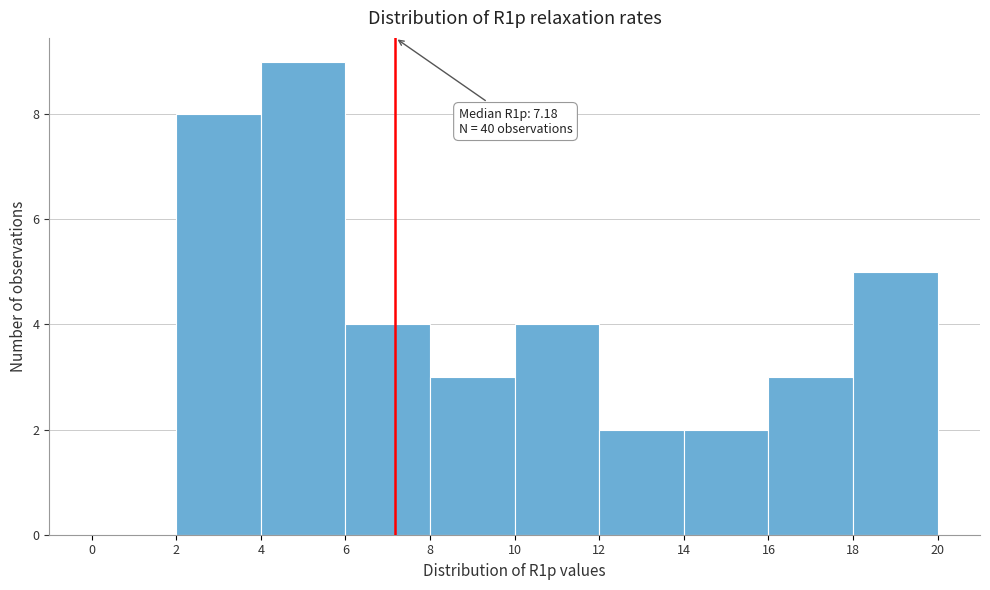

Which range on the x-axis has the tallest bar?

4 to 6